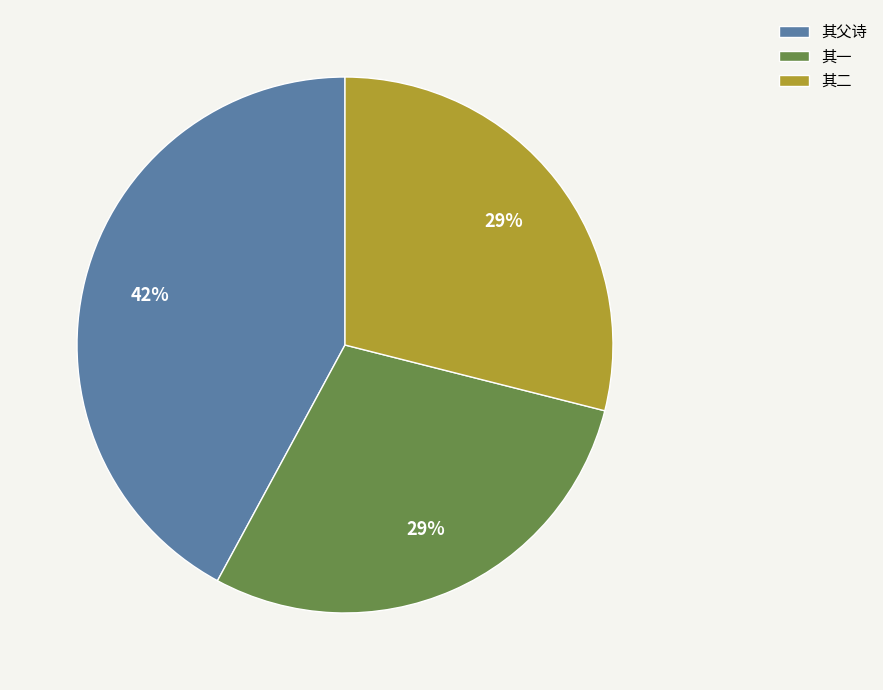

To the nearest percent, what is the difference between the largest and smallest slice percentages?

13%